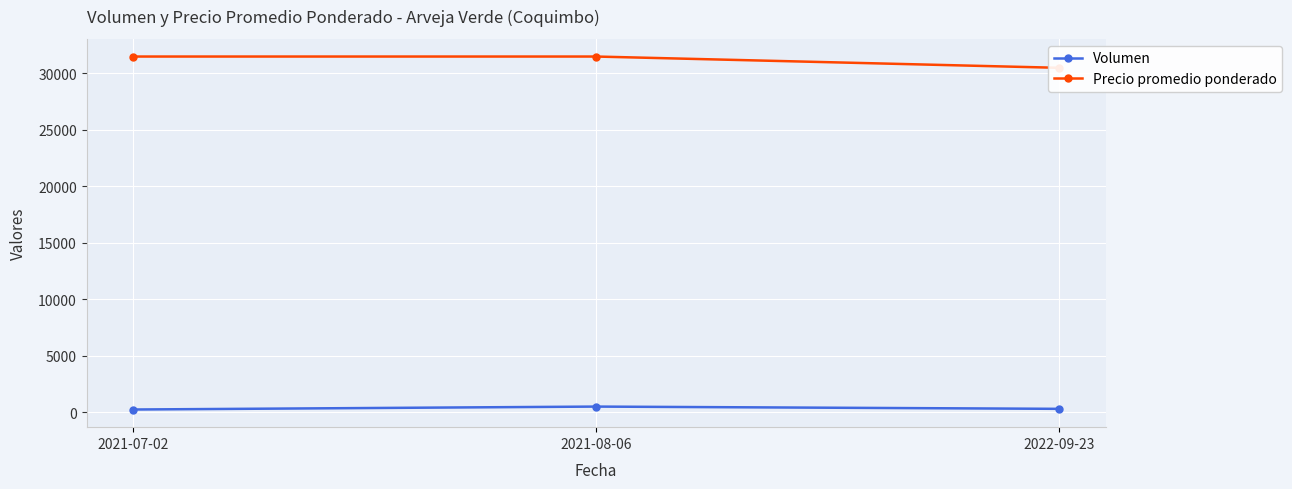

Reading left to right, extract all data points from this chart.

Volumen: 240	500	300
Precio promedio ponderado: 31500	31500	30500